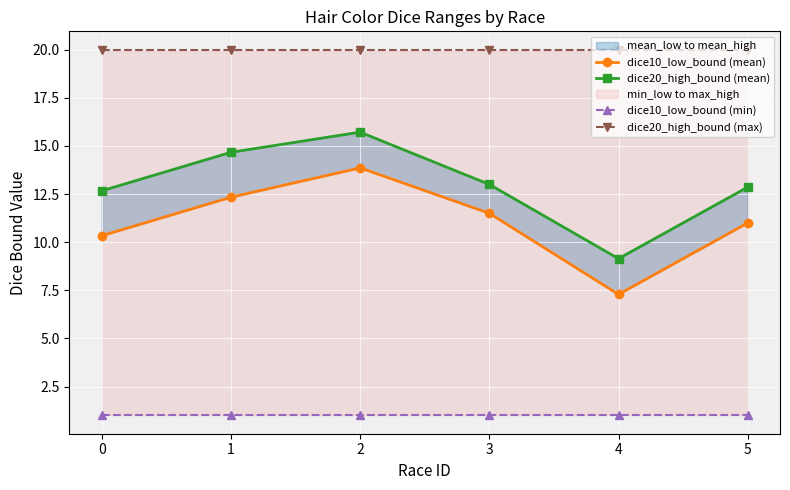

What is the average value of the dice10_low_bound (mean) series?

11.1